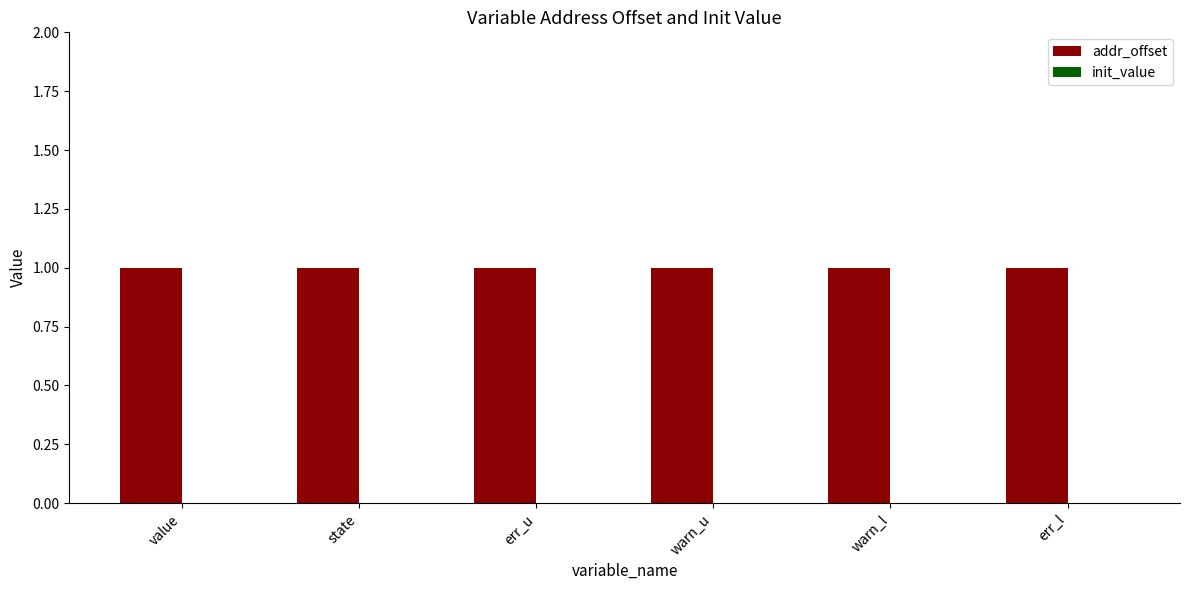

The addr_offset series shows 1 at warn_l. True or false?

True